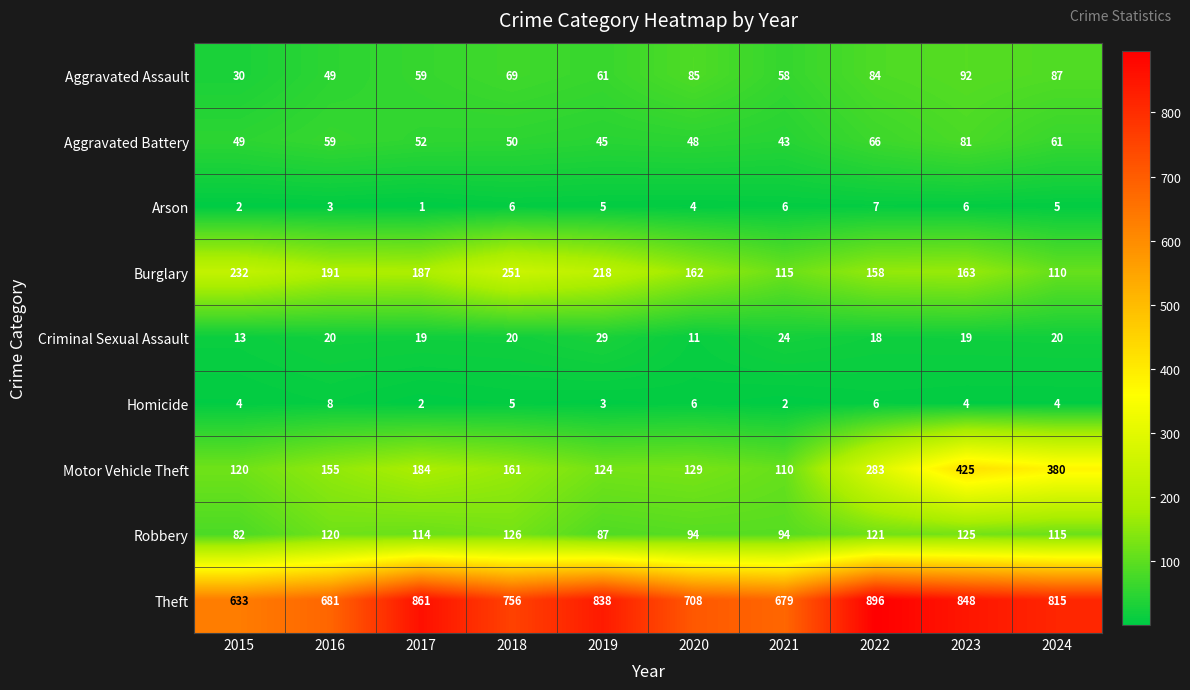

The Aggravated Assault series shows 86 at 2021. True or false?

False